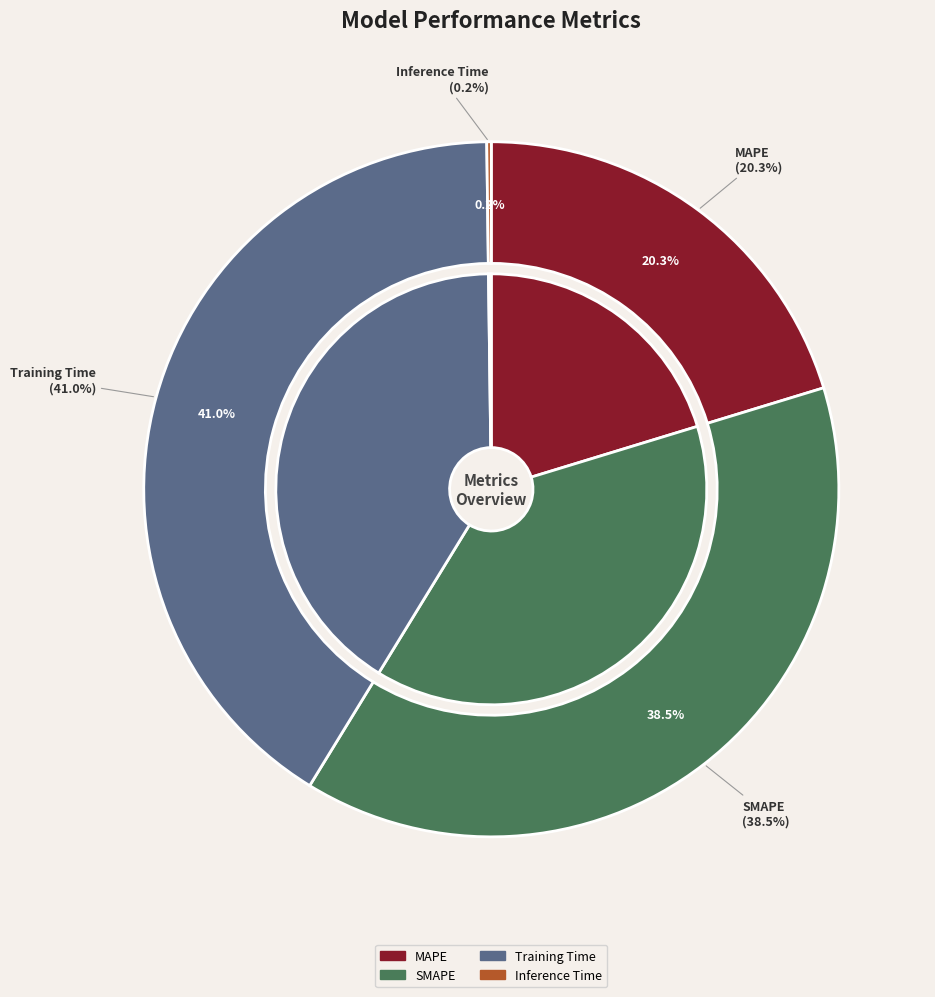

What is the largest slice in the pie chart?

Training Time